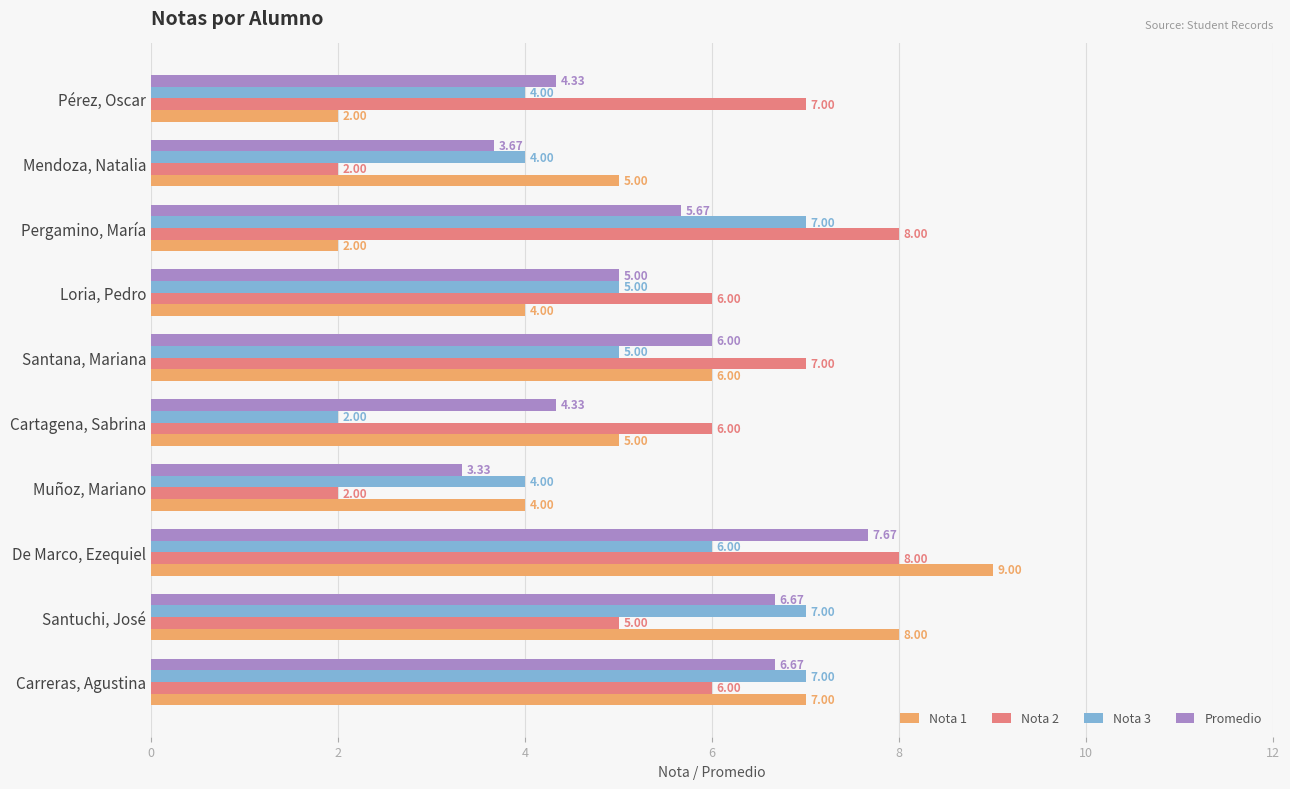

At which label is Nota 2 closest to 5?

Santuchi, José